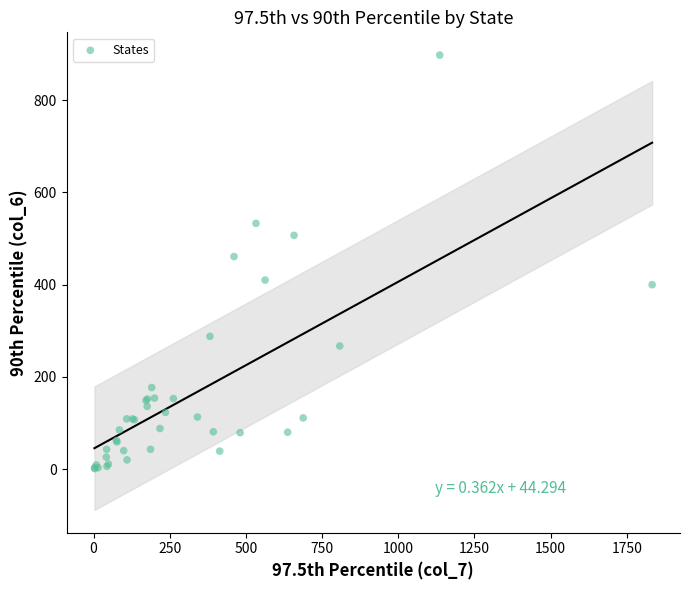

What Y value in the scatter plot is closest to 449?

461